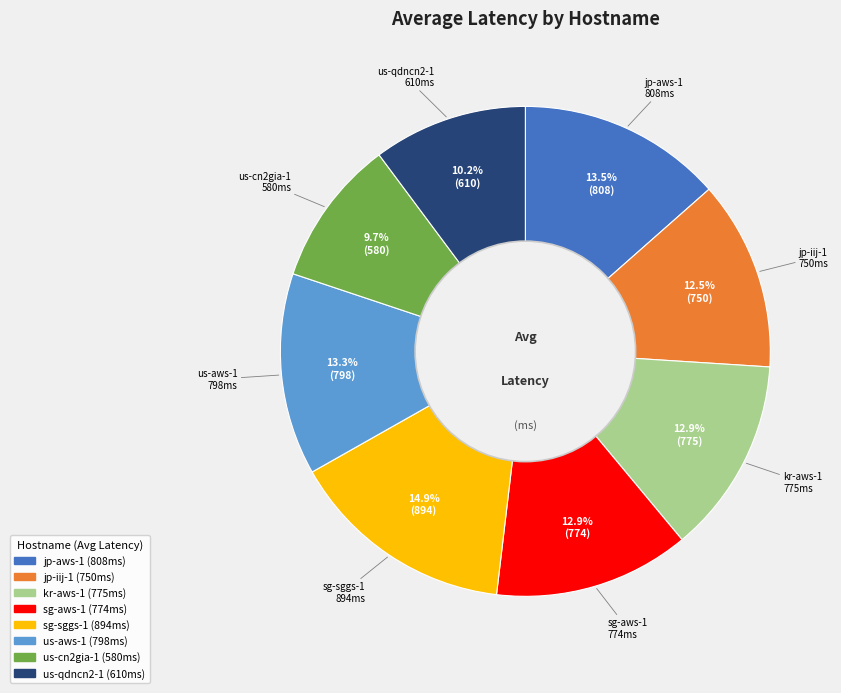

To the nearest percent, what portion does us-qdncn2-1 represent?

10%